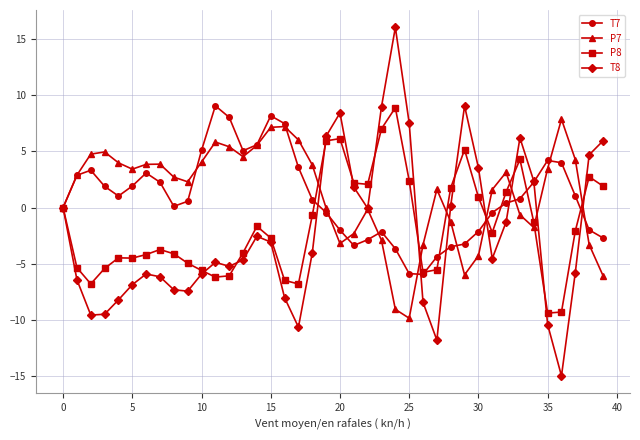

True or false: T8 and T7 cross at least once.

True